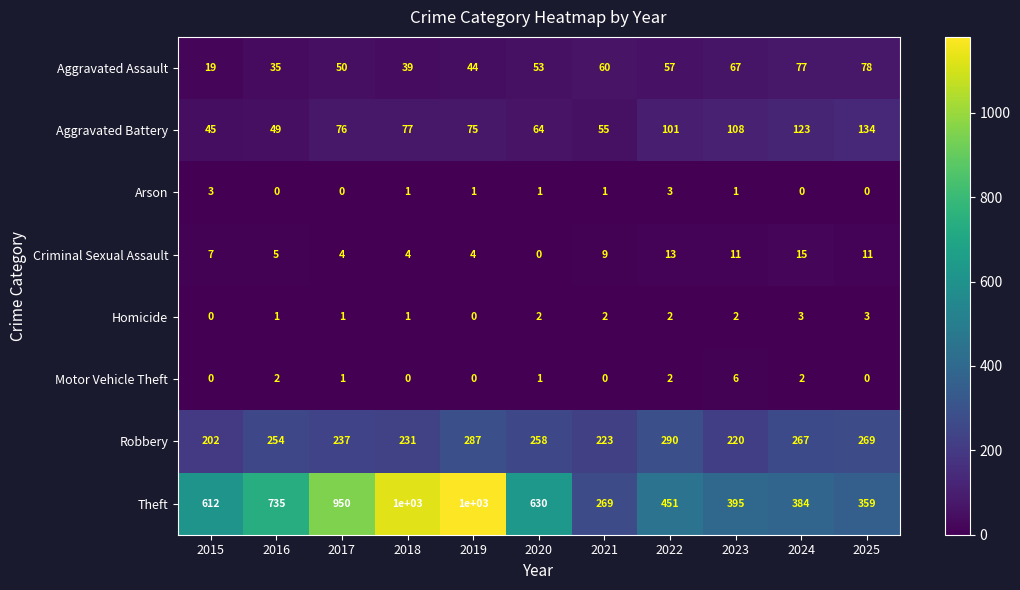

At which label does Aggravated Assault reach its minimum?

2015